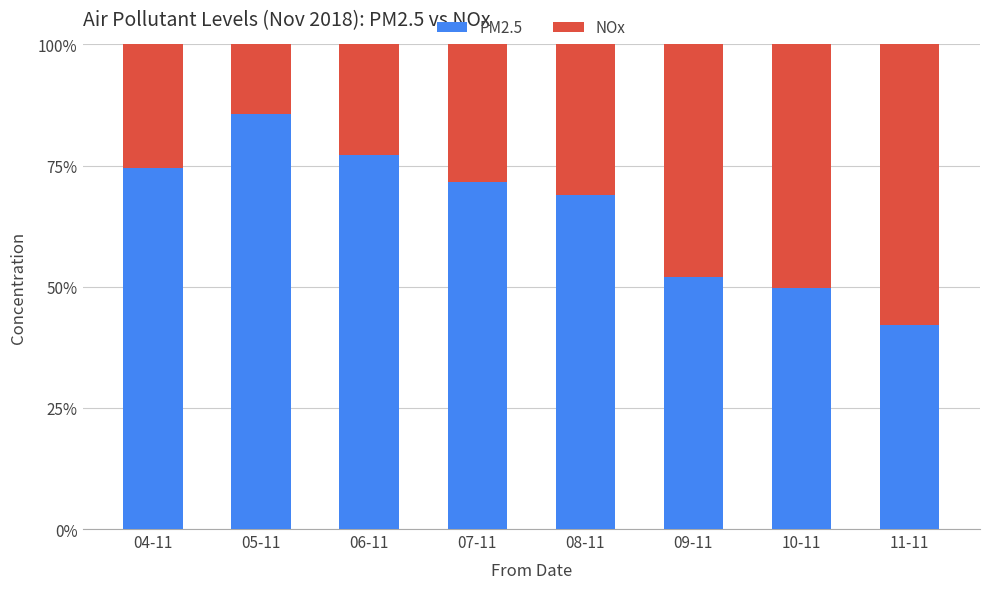

At which label does PM2.5 reach its peak?

05-11